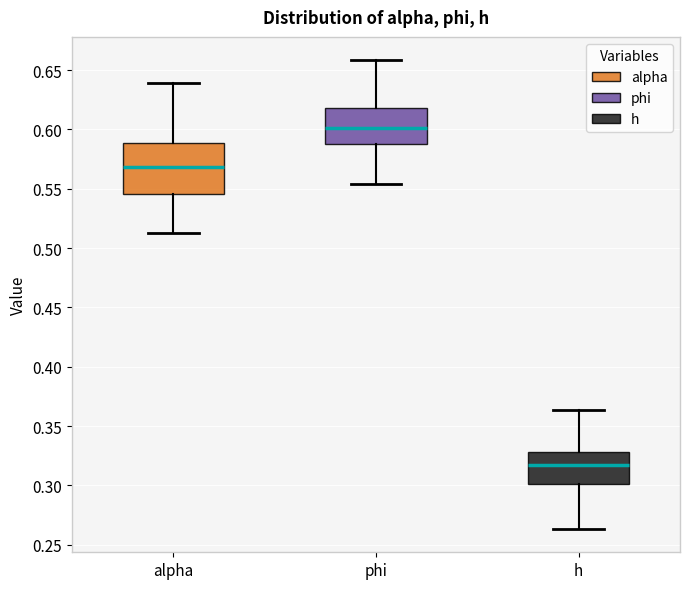

Comparing the boxes themselves (not the whiskers), which one is the tallest?

alpha